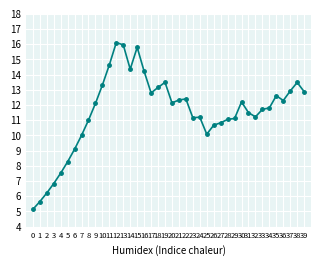

The chart shows a value of 3.3 at 17. True or false?

False